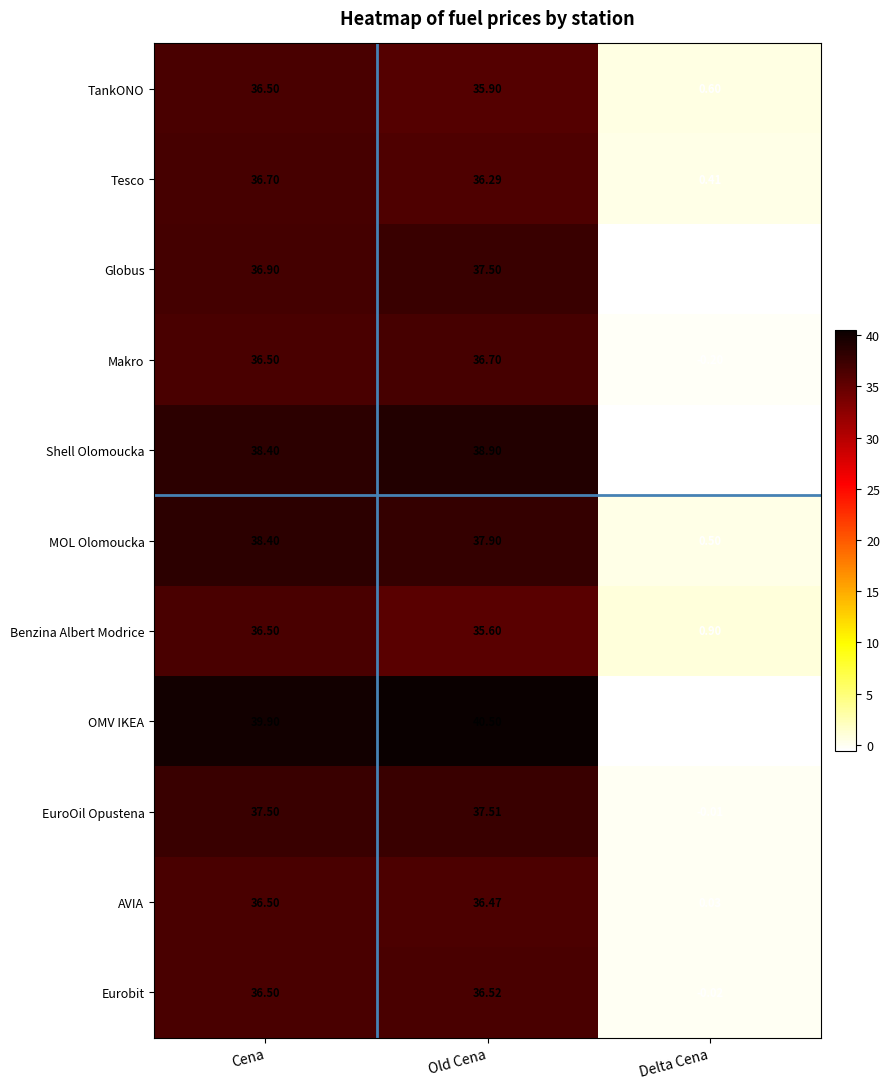

Which series has the largest total across all categories?

OMV IKEA